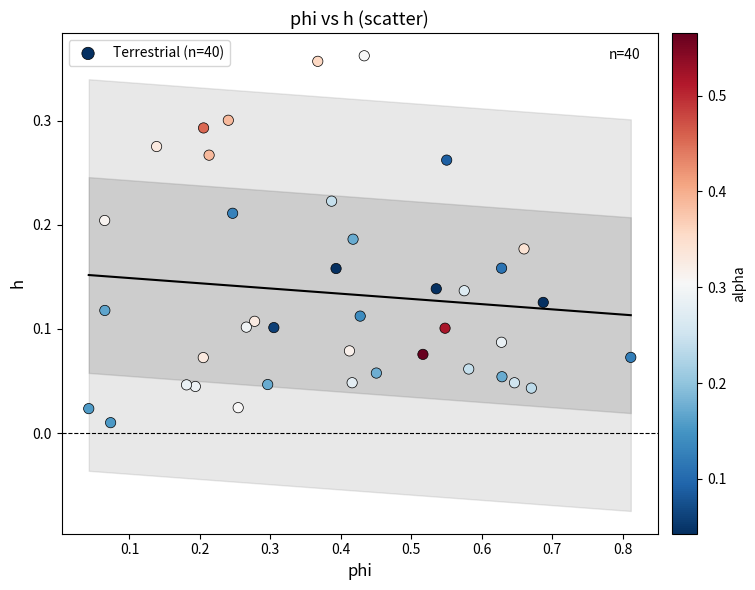

What is the range of X values (max minus min)?

0.8